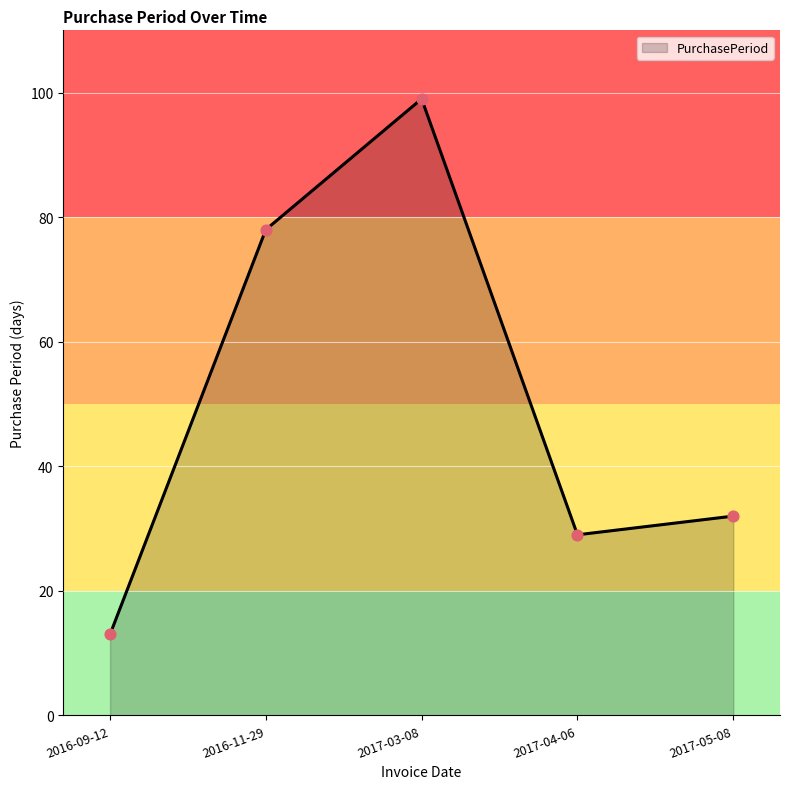

What is the ratio of the value at 2017-04-06 to the value at 2016-09-12?

2.2